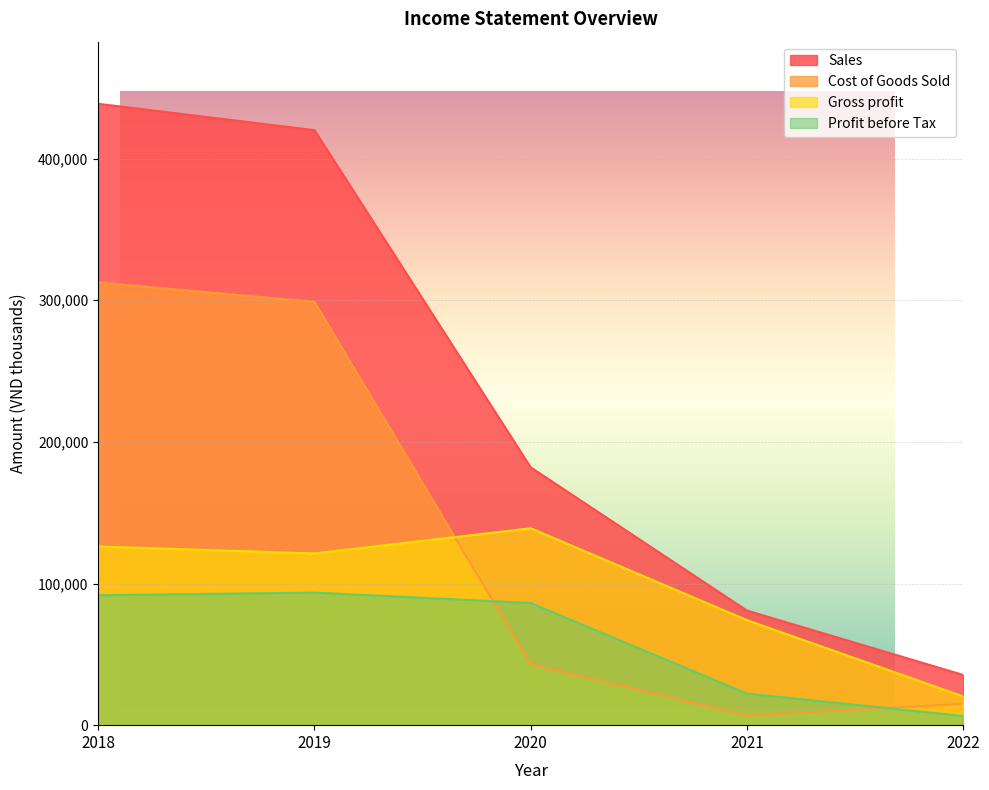

Where is the first local minimum for Cost of Goods Sold?

2021